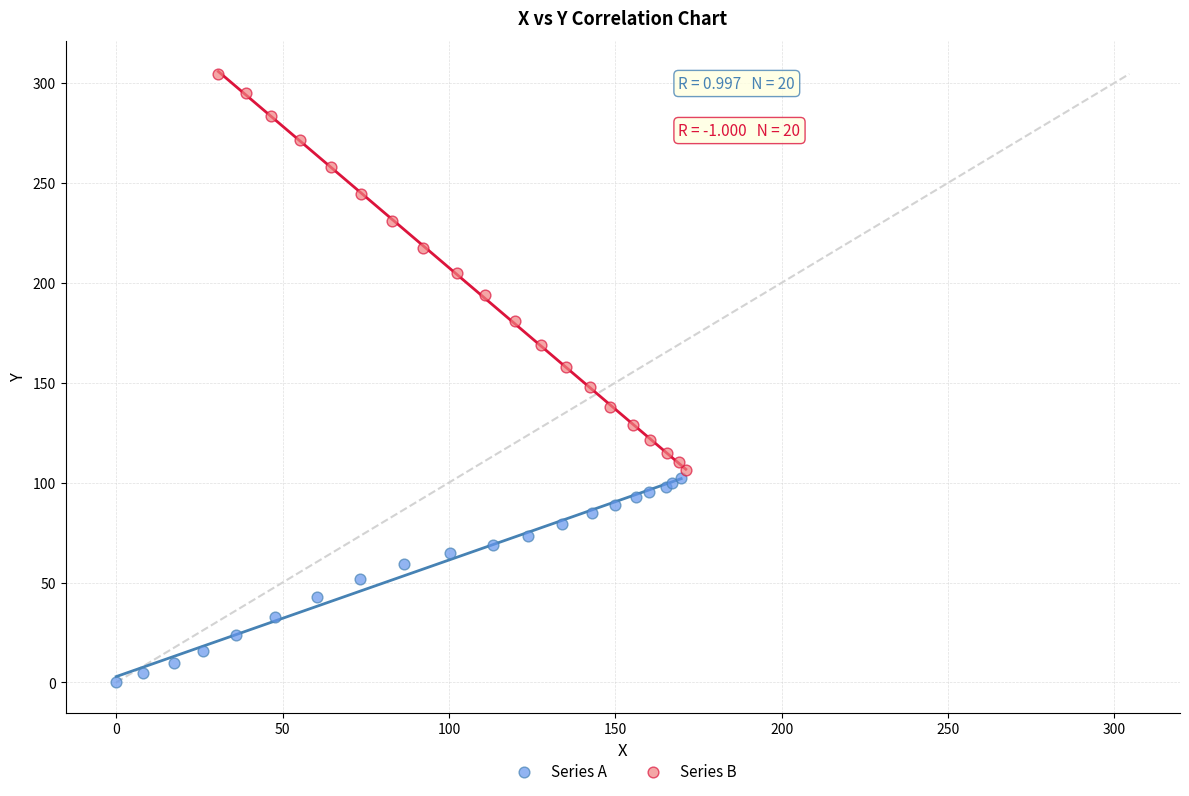

Which series has the largest Y range (max minus min)?

Series B